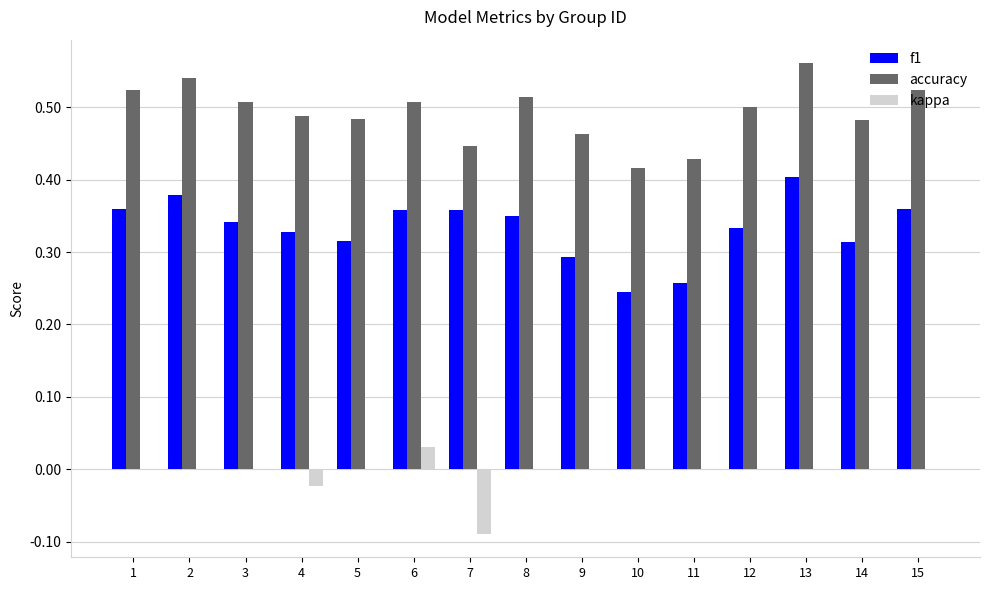

The value of accuracy at 6 is 0.5. True or false?

True